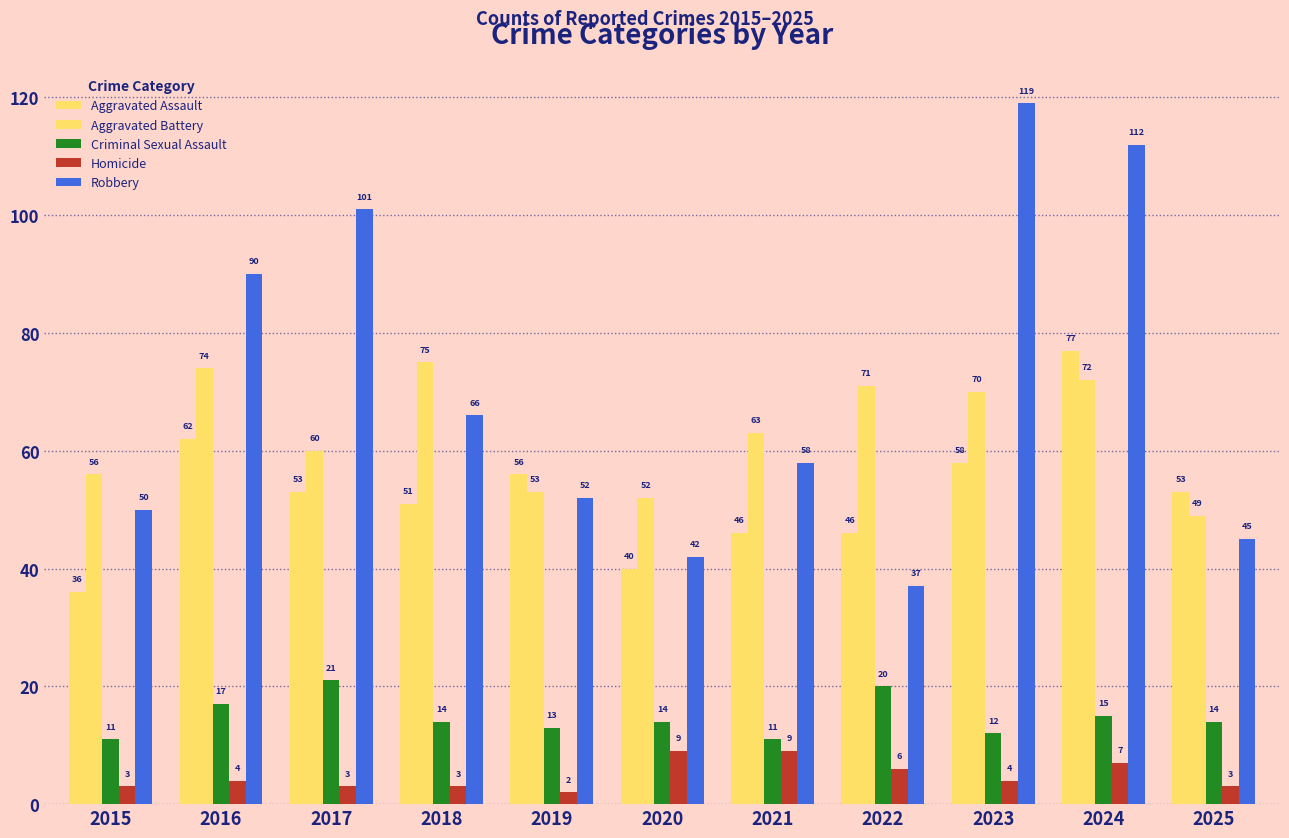

How many bars are there in total?

55